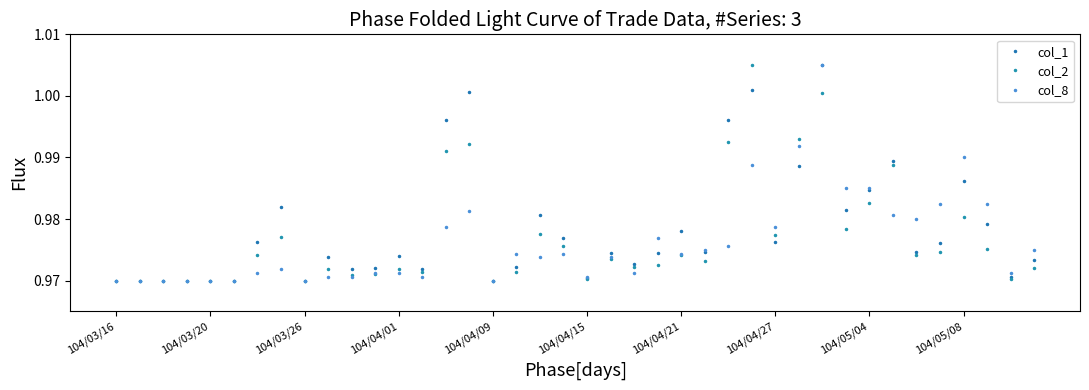

Where is col_8 nearest to the value 0?

104/03/16